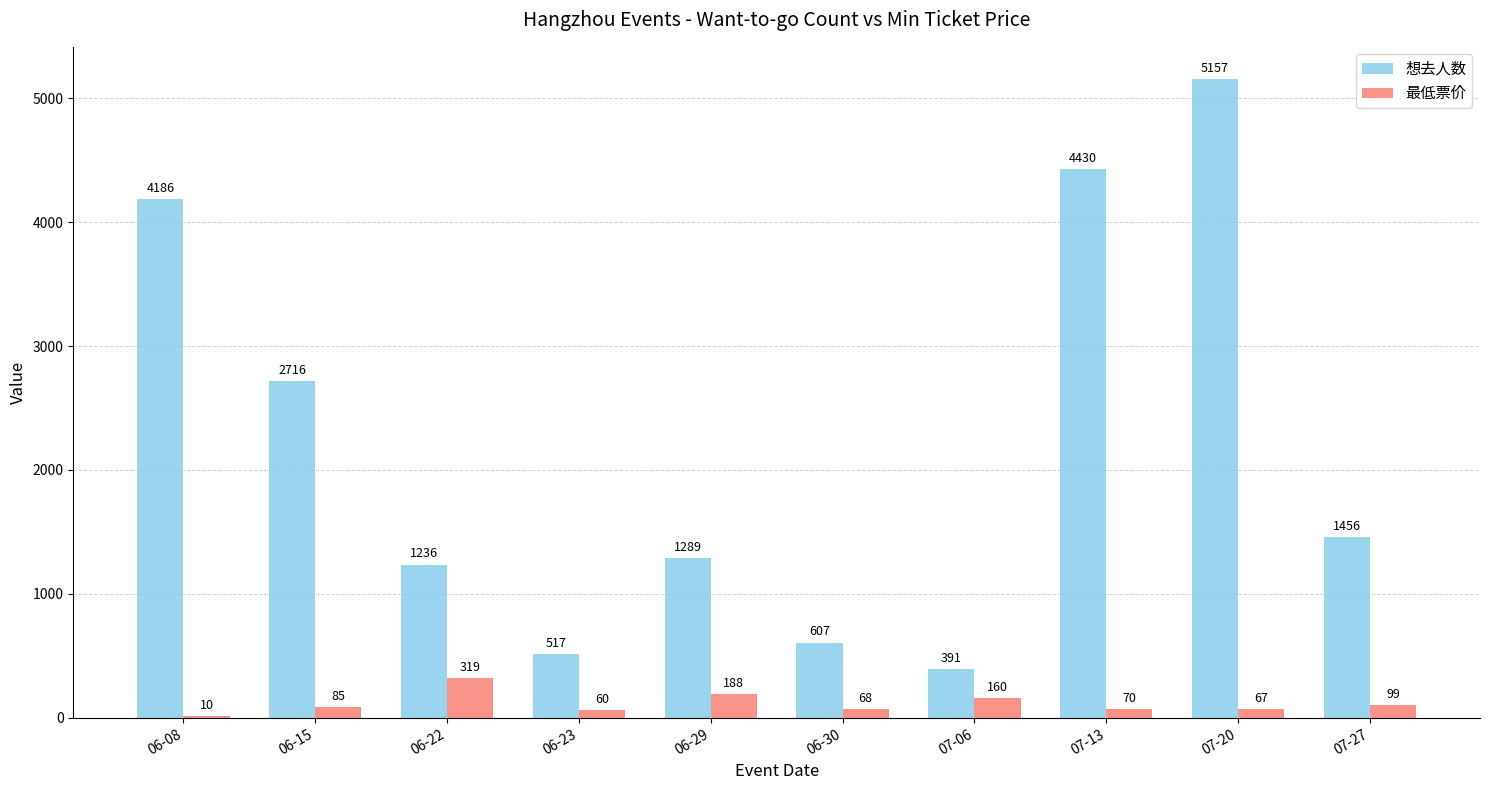

What is the maximum value shown in the chart?

5157